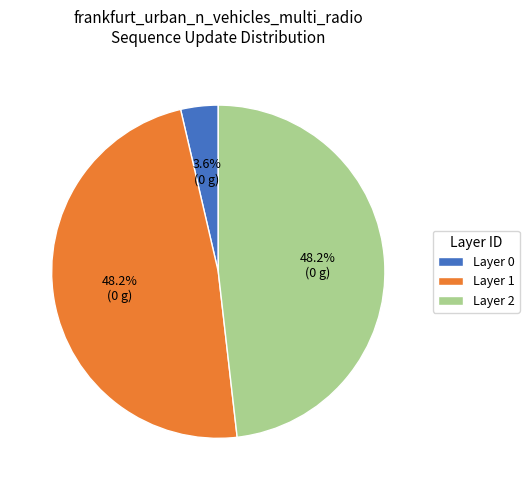

How many slices are in this pie chart?

3